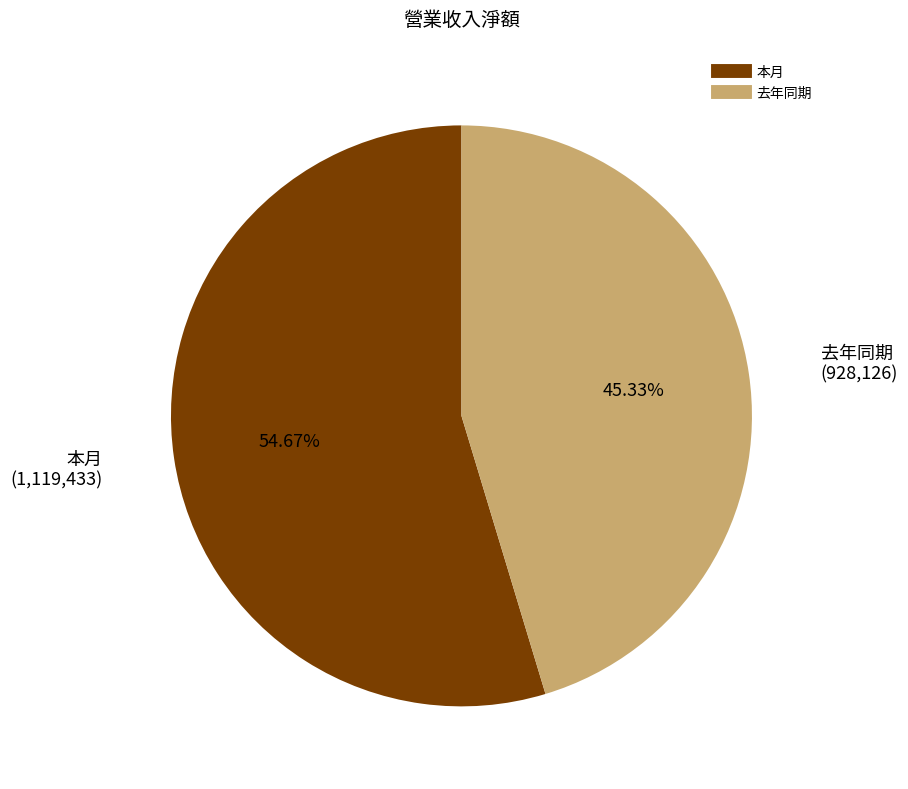

How many slices are in this pie chart?

2